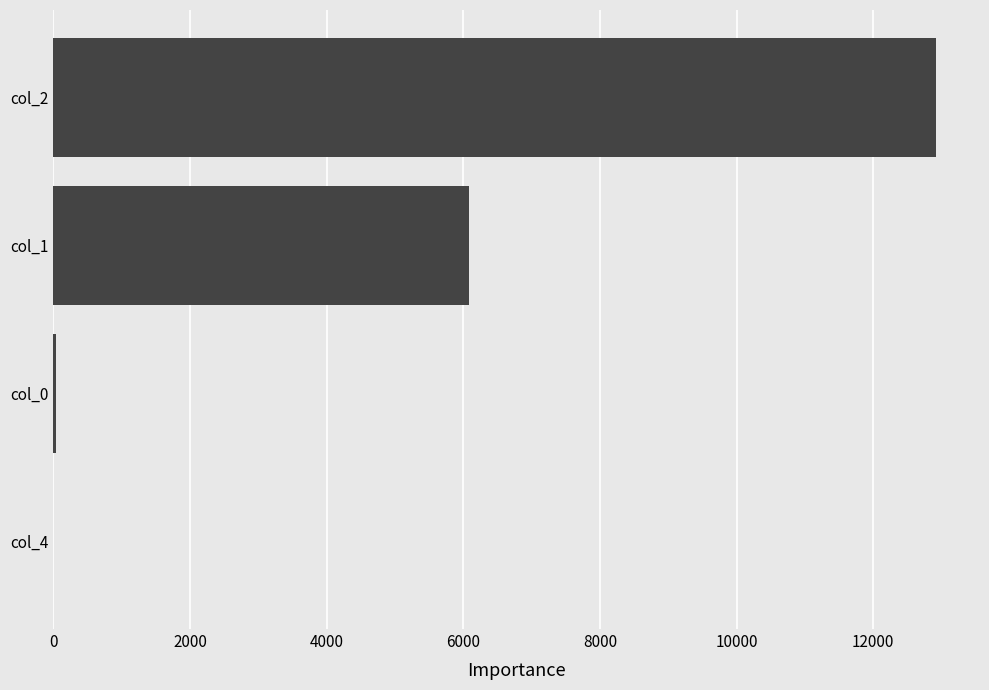

What is the sum of all values?

19044.6